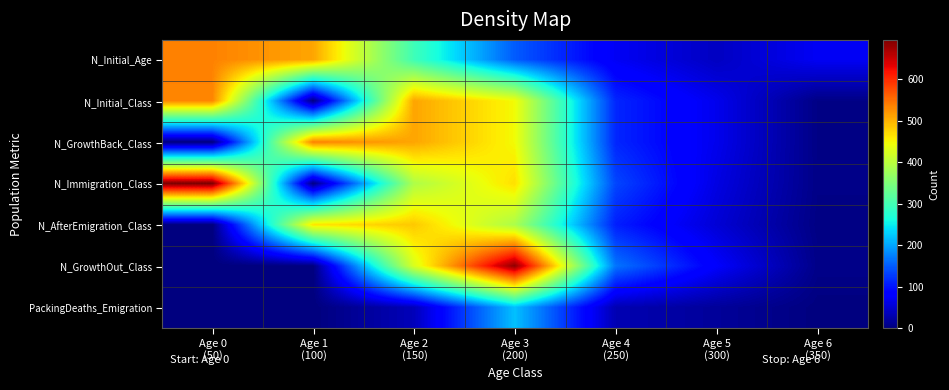

At how many categories does at least one series exceed 97?

5